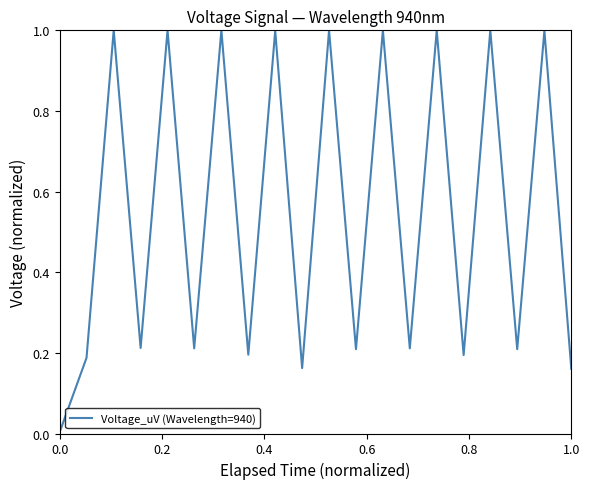

What is the greatest value displayed?

1.0